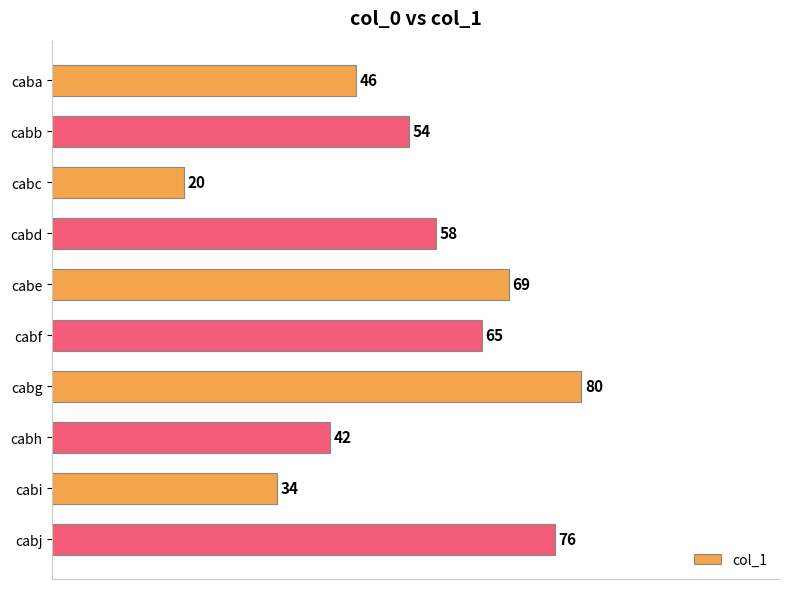

Reading top to bottom, extract all data points from this chart.

caba=46	cabb=54	cabc=20	cabd=58	cabe=69	cabf=65	cabg=80	cabh=42	cabi=34	cabj=76